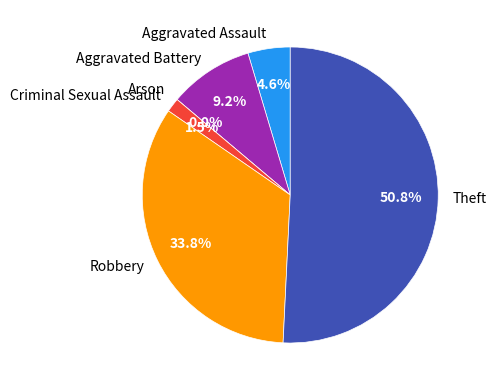

Which slice is the largest?

Theft